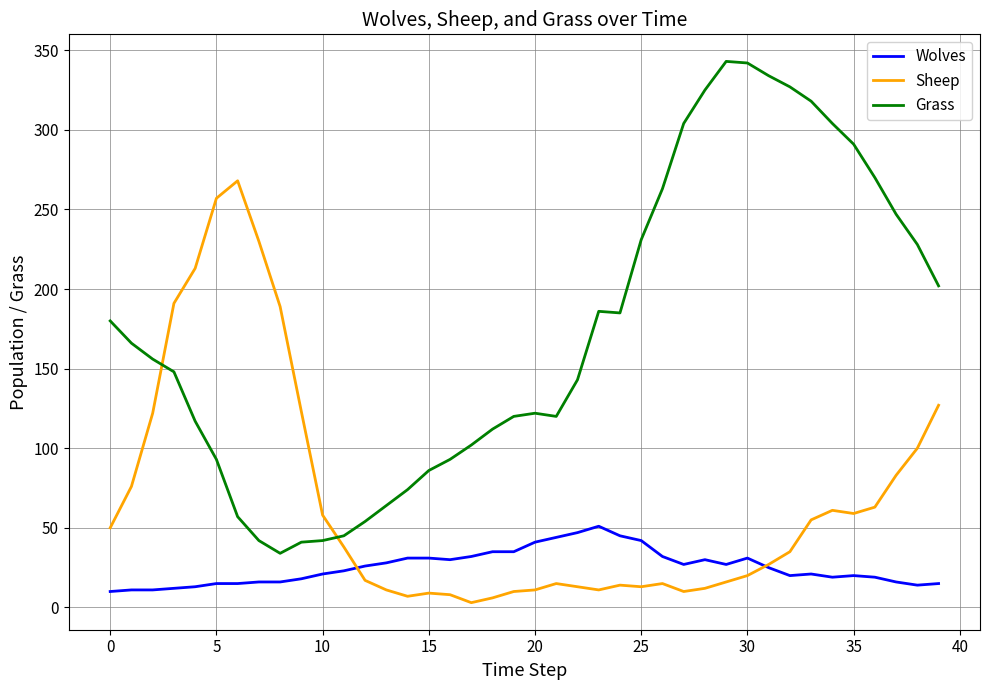

How many times do Grass and Sheep cross each other?

2